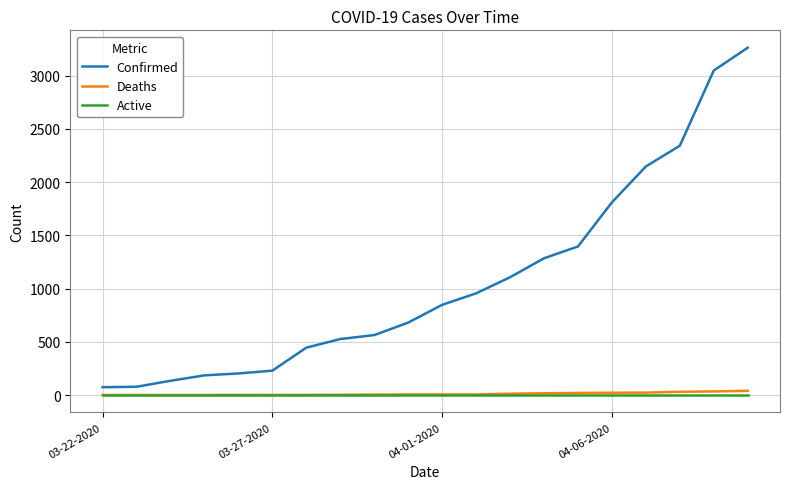

Which series has the largest total across all categories?

Confirmed